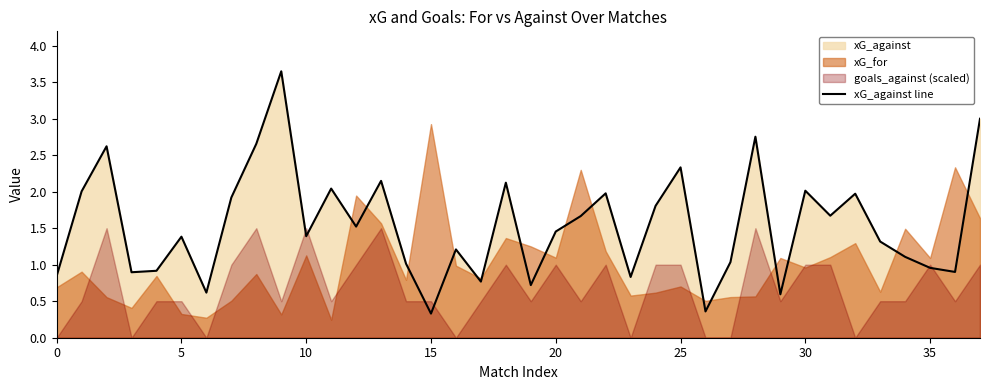

What is the label of the 13th point from the right?

25